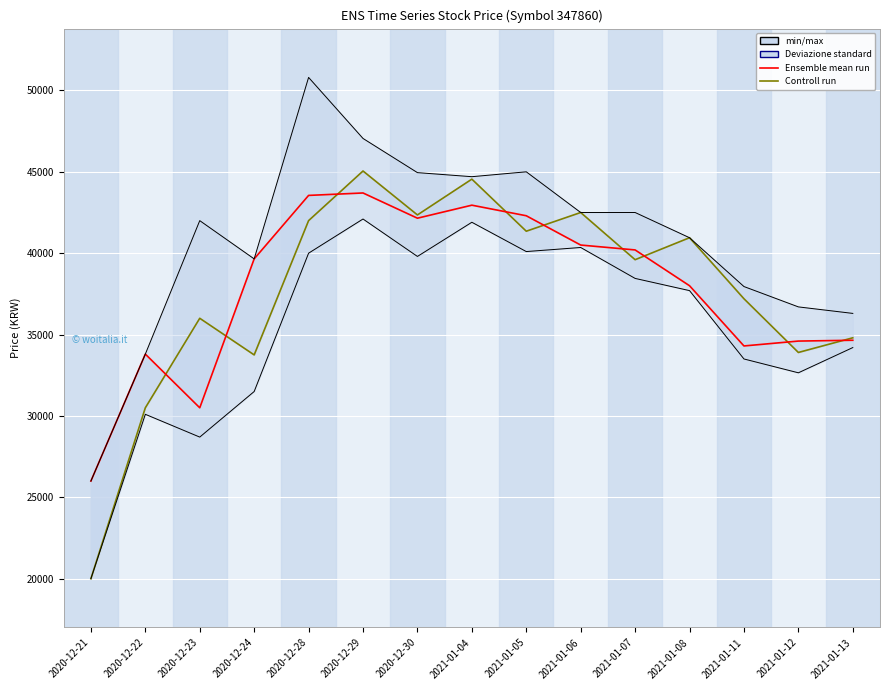

List the series in order of their peak value, highest first.

Controll run, Ensemble mean run